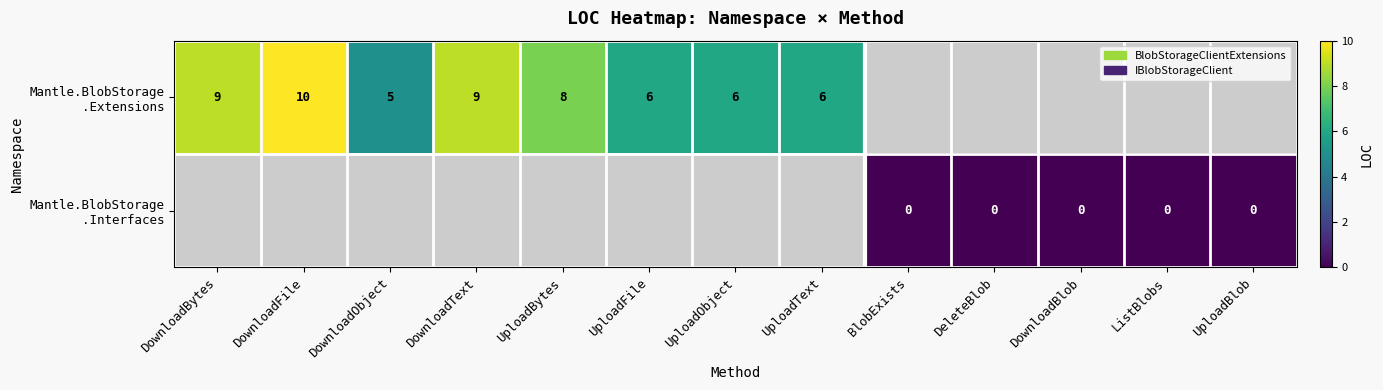

Between UploadText and DownloadObject, which is larger?

UploadText